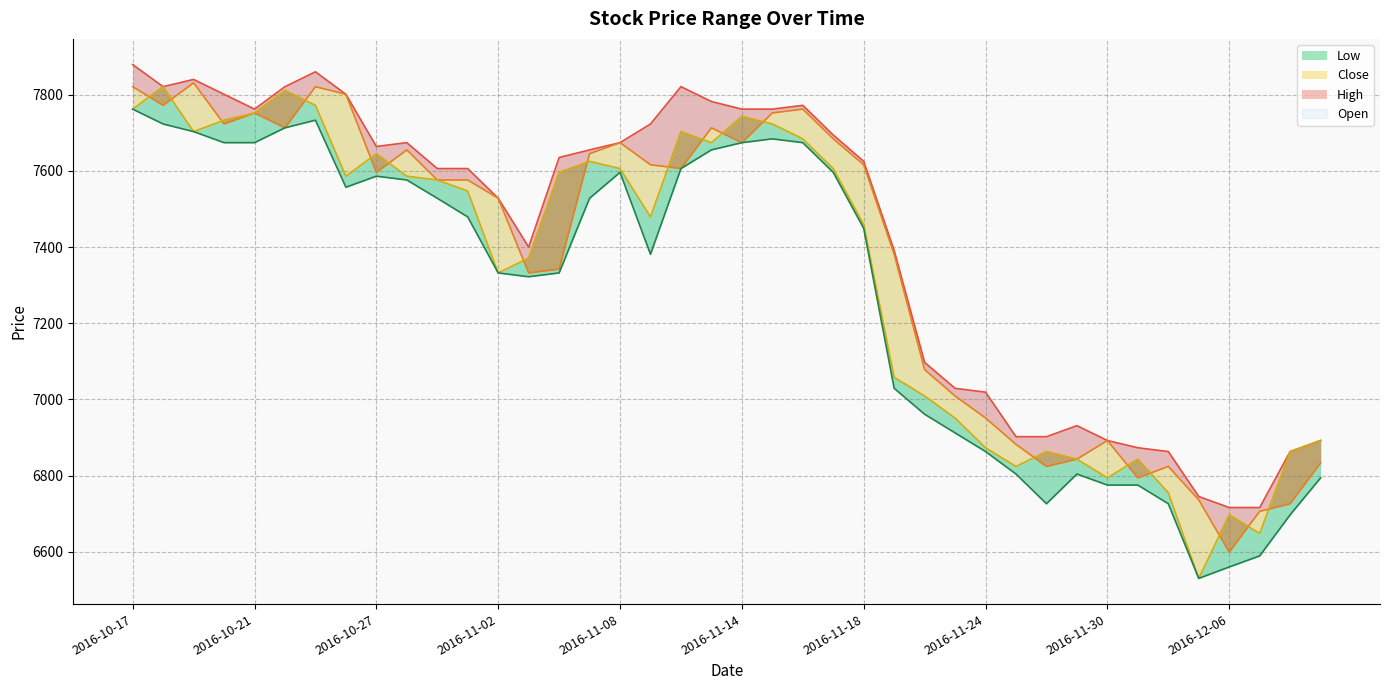

At which category does Close reach its first local valley?

2016-10-19